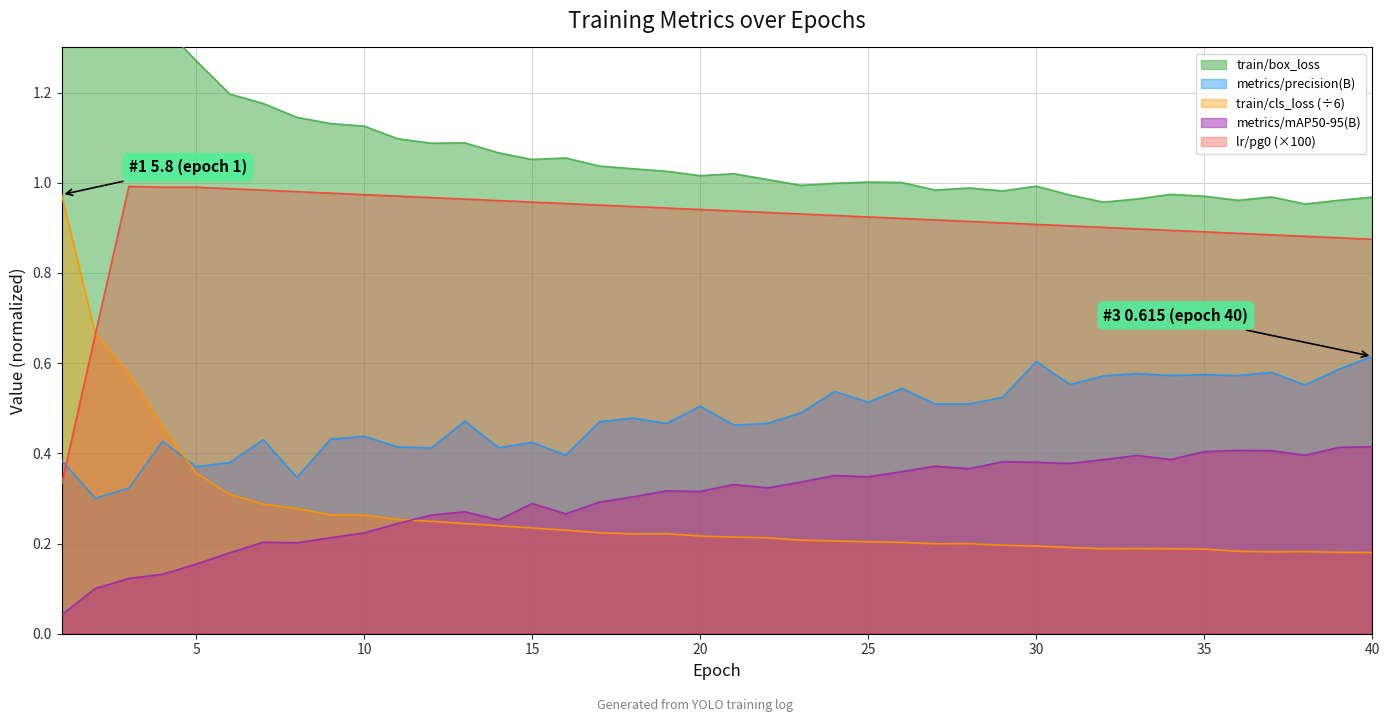

At which category does the chart reach its minimum across all series?

1